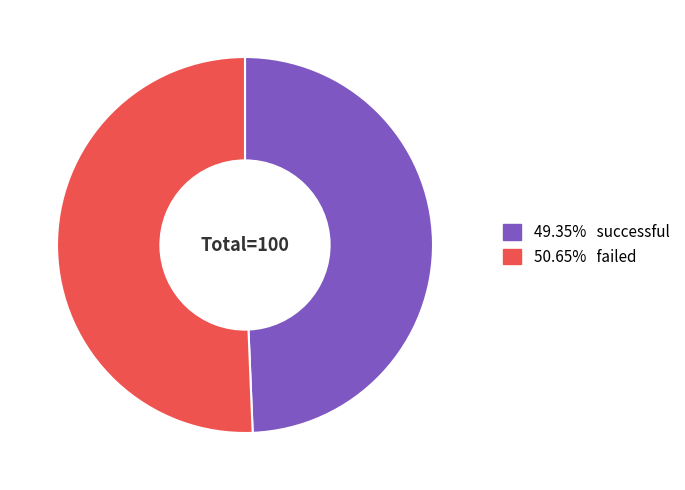

Is there any slice that represents more than half of the pie?

Yes